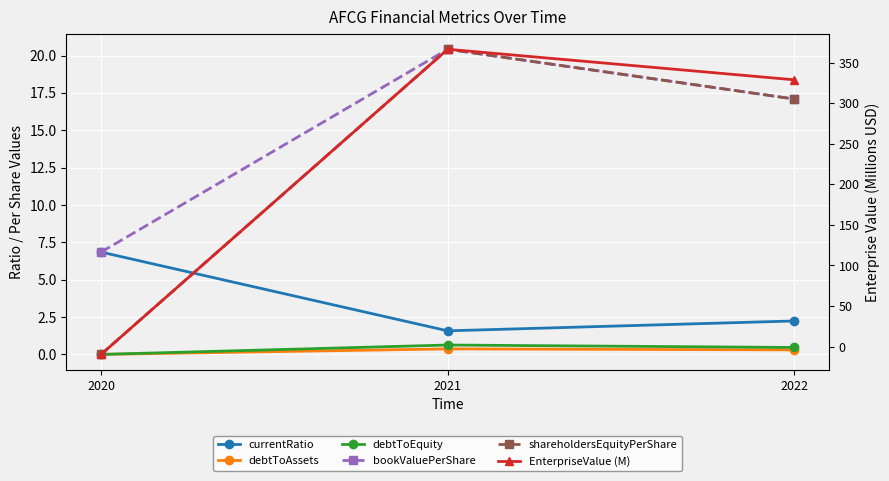

What are all the series names shown in the legend?

currentRatio, debtToAssets, debtToEquity, bookValuePerShare, shareholdersEquityPerShare, EnterpriseValue (M)